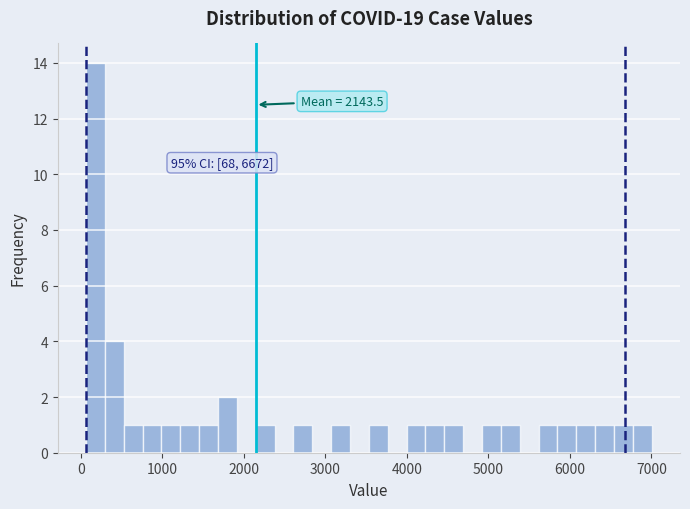

Read against the x-axis, roughly where is the centre of the tallest bar?

200